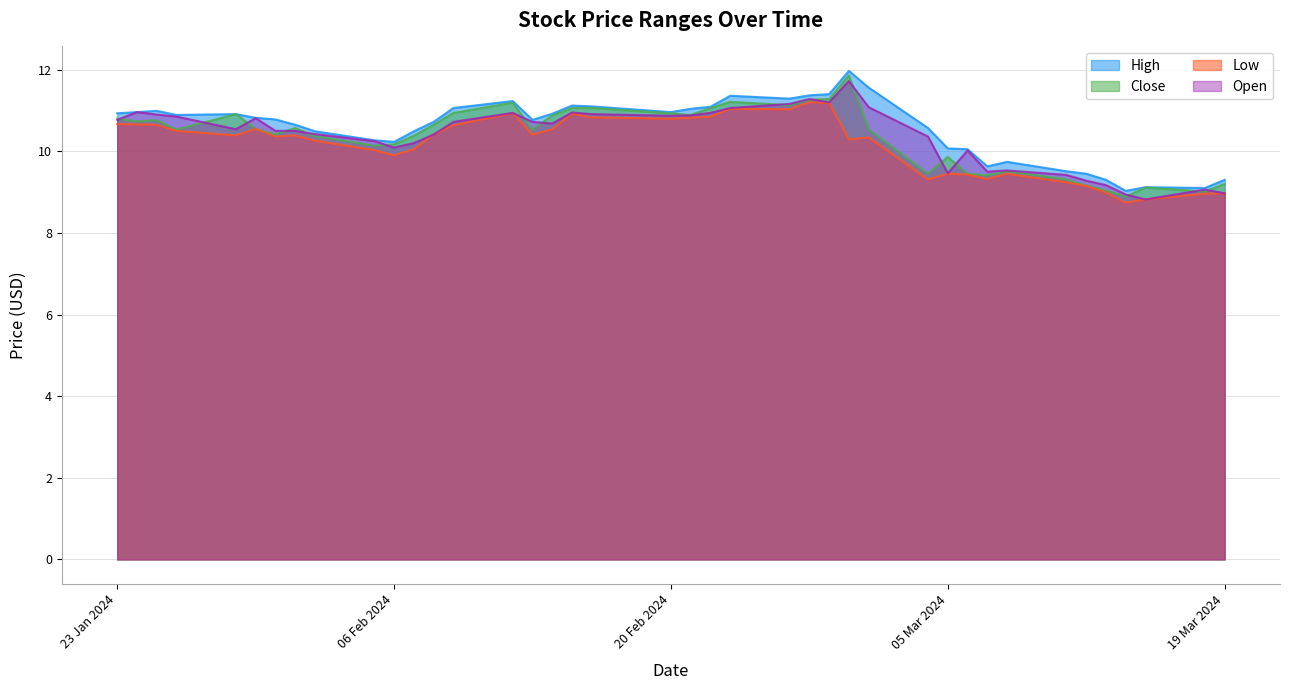

The value of Low at 23 Jan 2024 is 6.8. True or false?

False